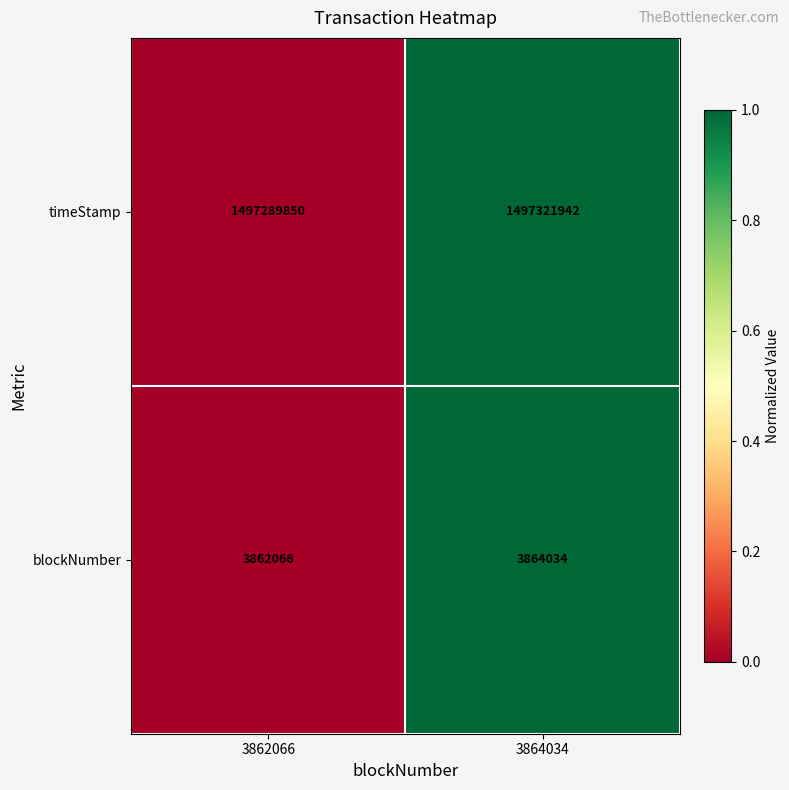

What is the average value of the timeStamp series?

1497305896